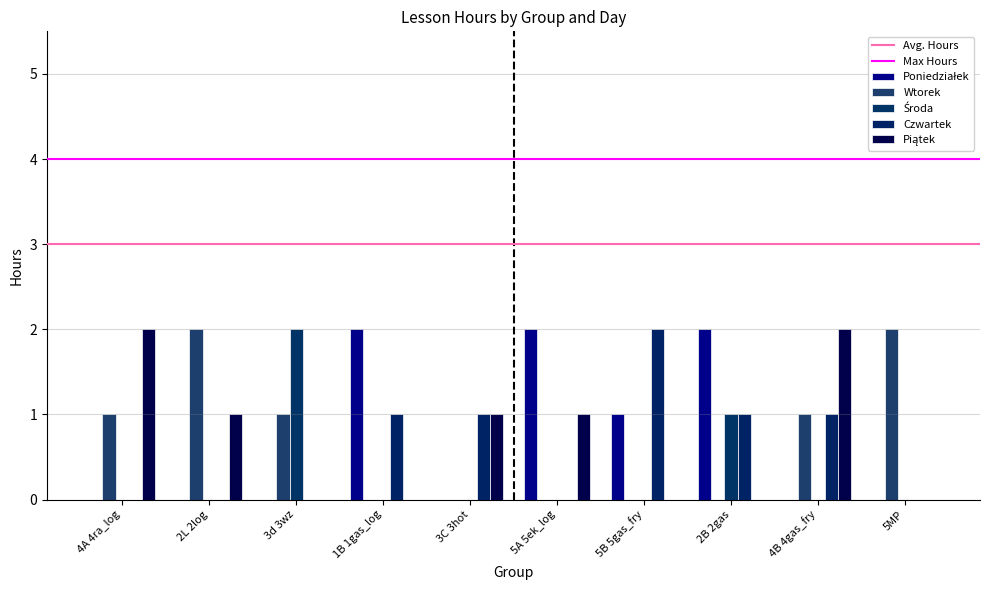

How many groups of bars are there?

10